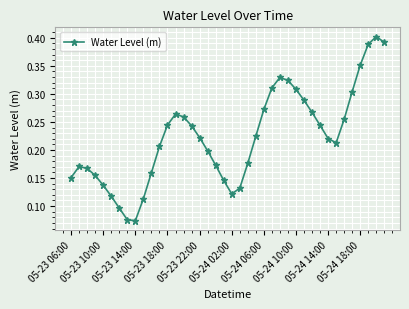

Count the values in the range 0 to 1.

40